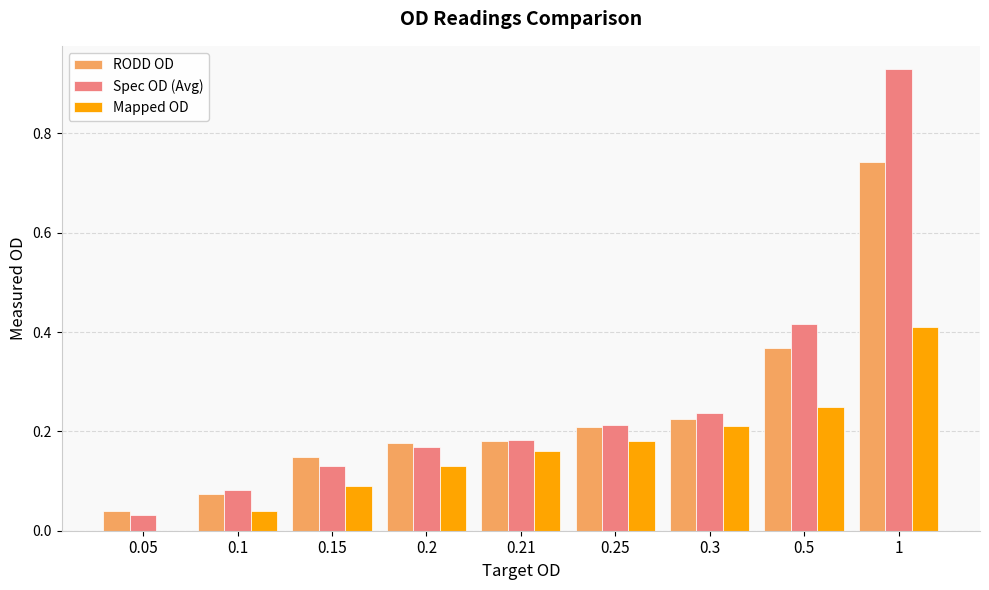

The value of Spec OD (Avg) at 0.21 is 0.1. True or false?

False